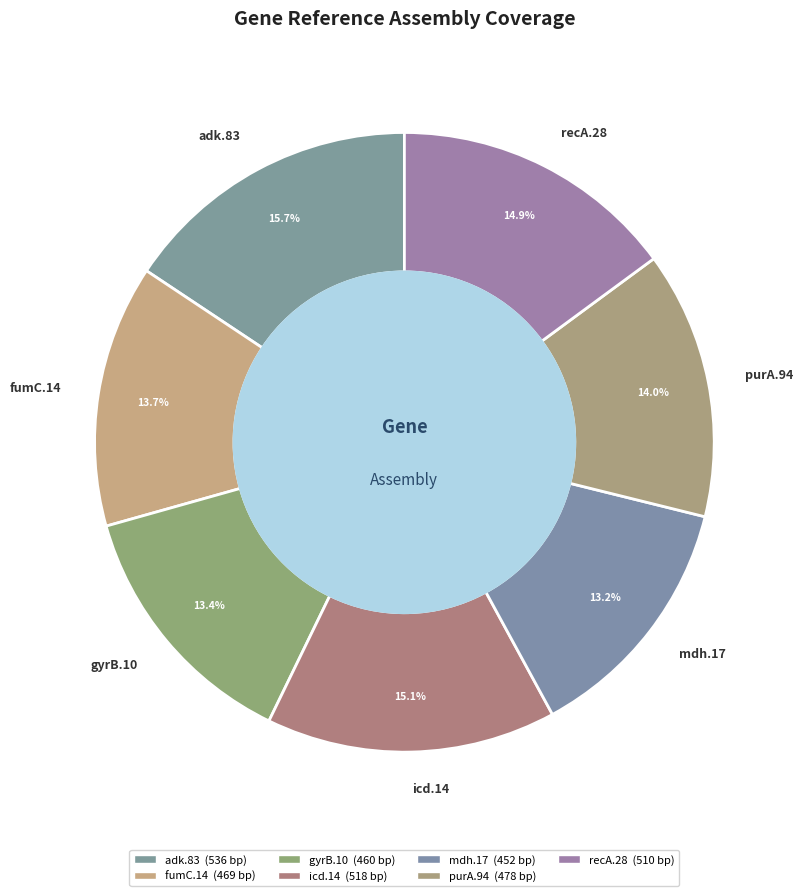

Which category has the biggest portion of the pie?

adk.83